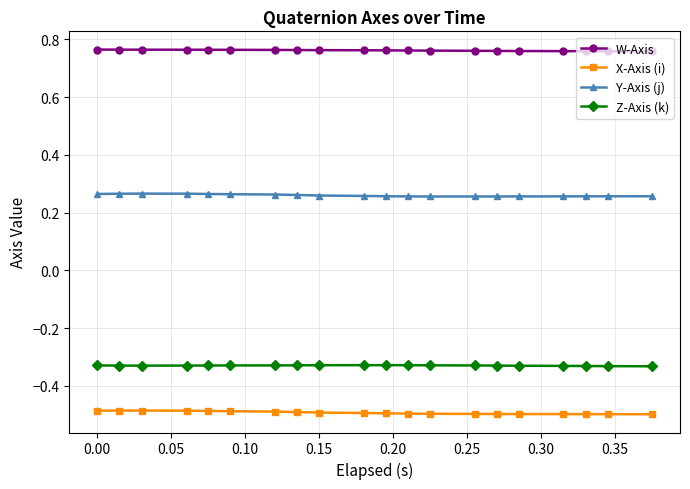

True or false: Y-Axis (j) has more than 0 interior local peaks.

True